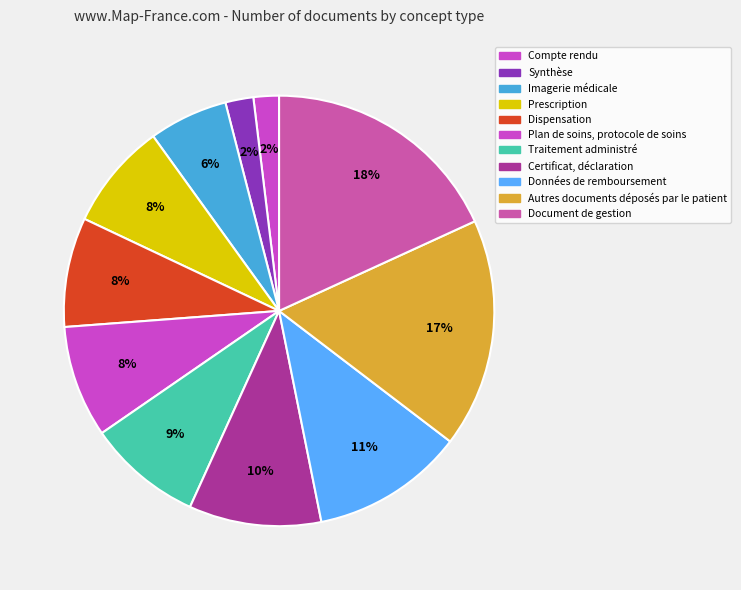

How many slices are in this pie chart?

11